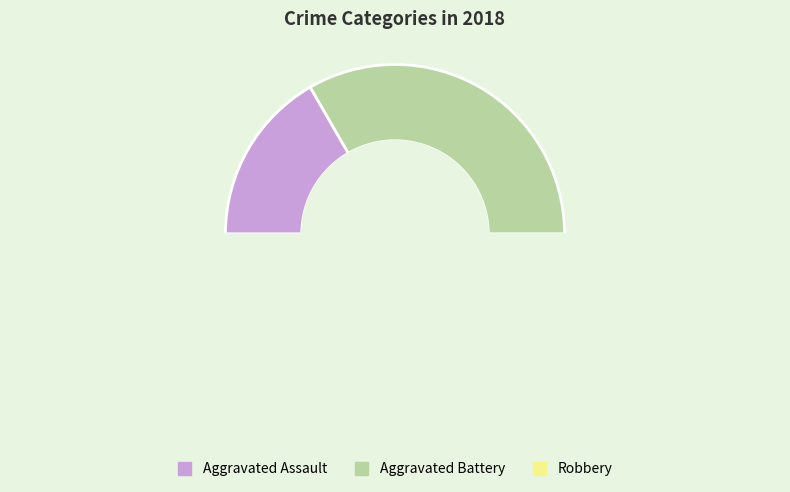

How many slices are in this pie chart?

3